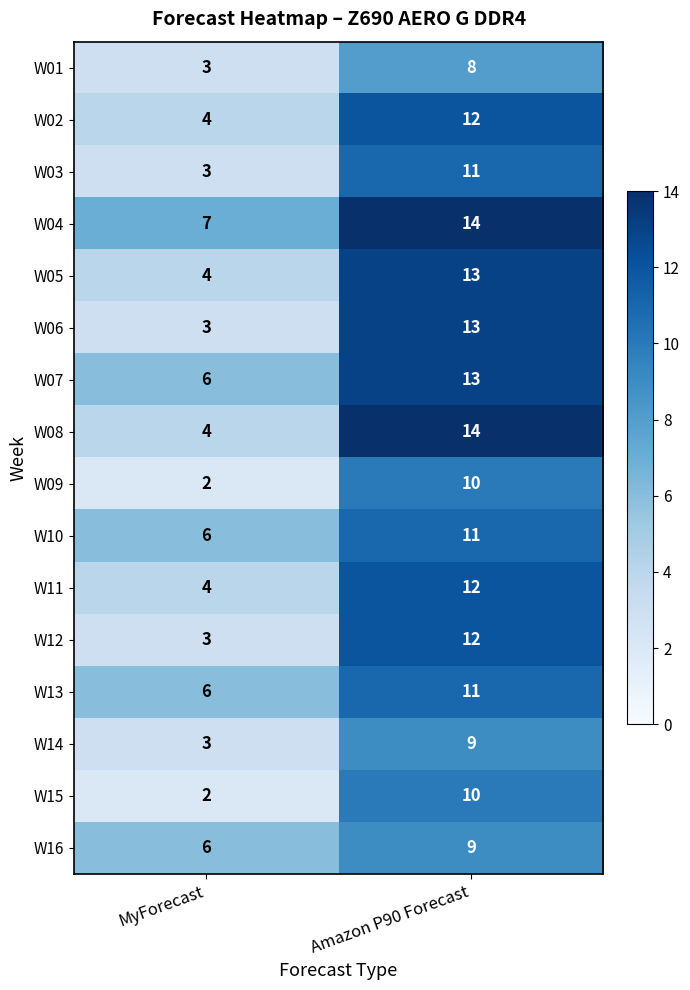

Which category has the highest value across all series?

Amazon P90 Forecast